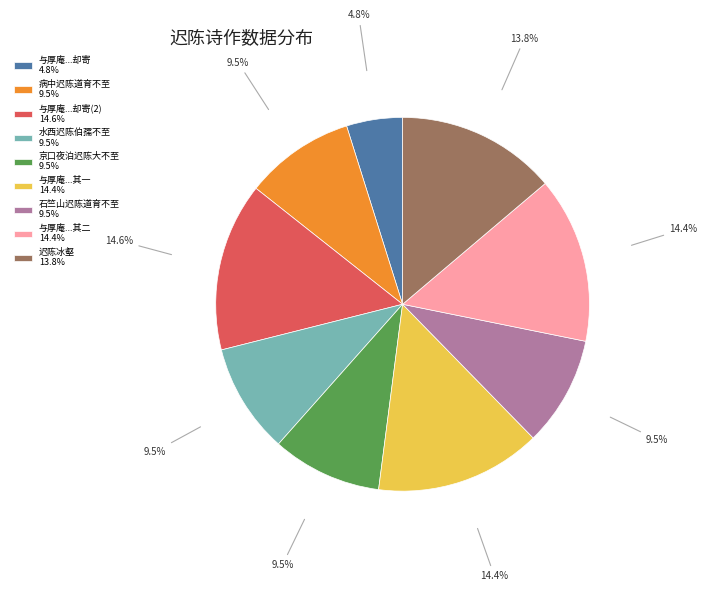

Between 与厚庵...却寄(2) 14.6% and 京口夜泊迟陈大不至 9.5%, which is larger?

与厚庵...却寄(2) 14.6%